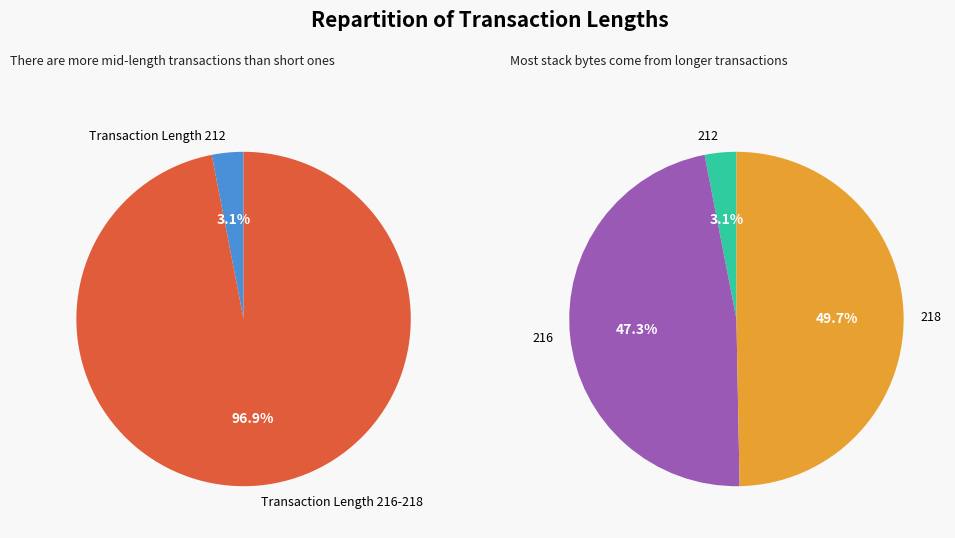

Does any single category account for the majority?

No